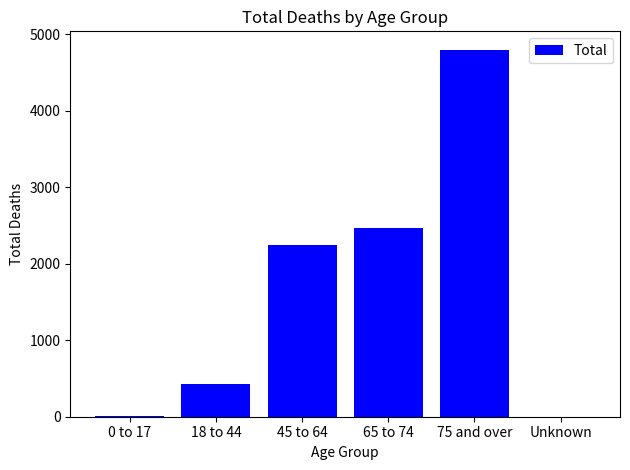

The value at 65 to 74 is 3406. True or false?

False